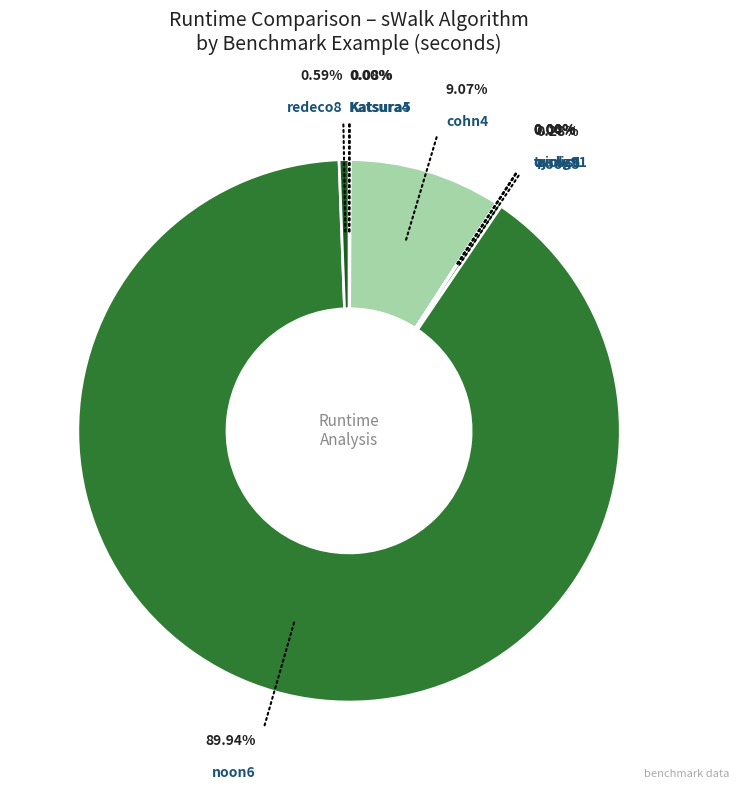

Rank the categories by value from lowest to highest.

trinks1, Katsura4, wang91, cyclic6, Katsura5, noon5, redeco8, cohn4, noon6